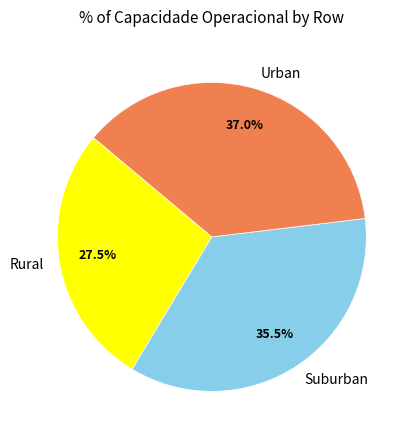

How much of the chart is everything except Urban?

63.0%